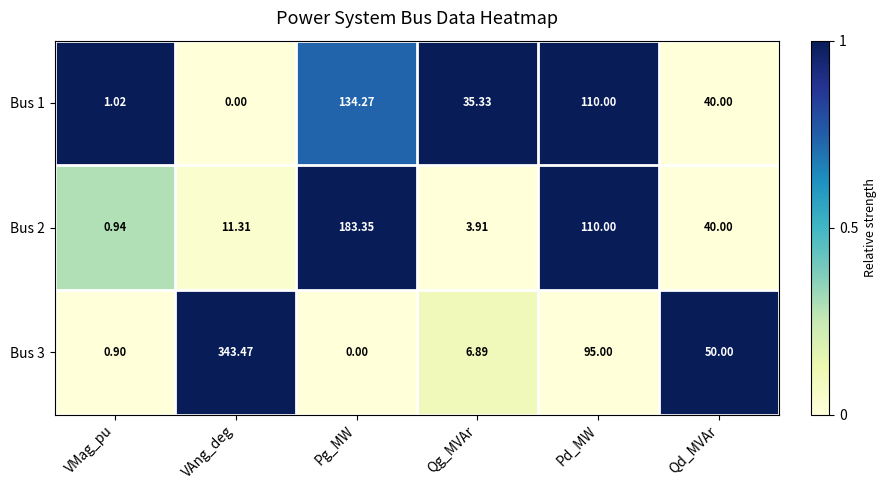

At which category is the sum across all series the highest?

VAng_deg